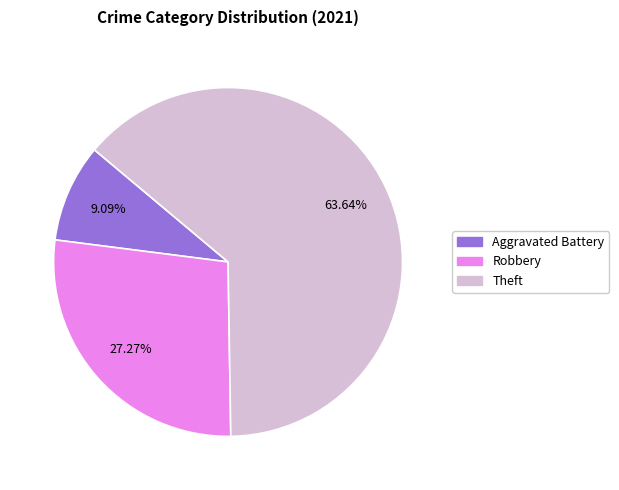

Which has a higher value, Aggravated Battery or Robbery?

Robbery